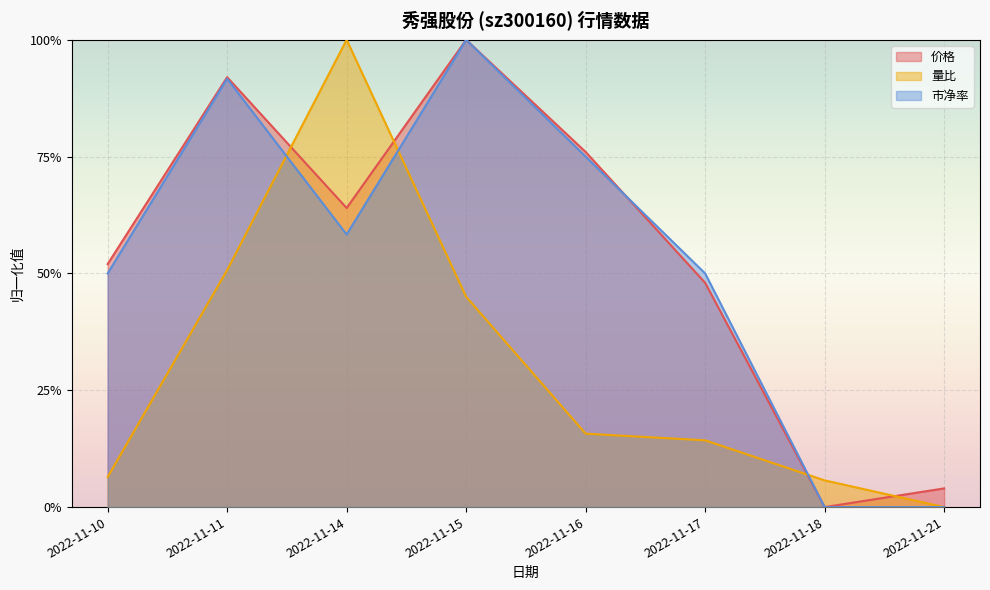

Reading right to left, transcribe all the data shown in this chart.

价格: 2022-11-21=0.0	2022-11-18=0.0	2022-11-17=0.5	2022-11-16=0.8	2022-11-15=1.0	2022-11-14=0.6	2022-11-11=0.9	2022-11-10=0.5
量比: 2022-11-21=0.0	2022-11-18=0.1	2022-11-17=0.1	2022-11-16=0.2	2022-11-15=0.5	2022-11-14=1.0	2022-11-11=0.5	2022-11-10=0.1
市净率: 2022-11-21=0.0	2022-11-18=0.0	2022-11-17=0.5	2022-11-16=0.7	2022-11-15=1.0	2022-11-14=0.6	2022-11-11=0.9	2022-11-10=0.5